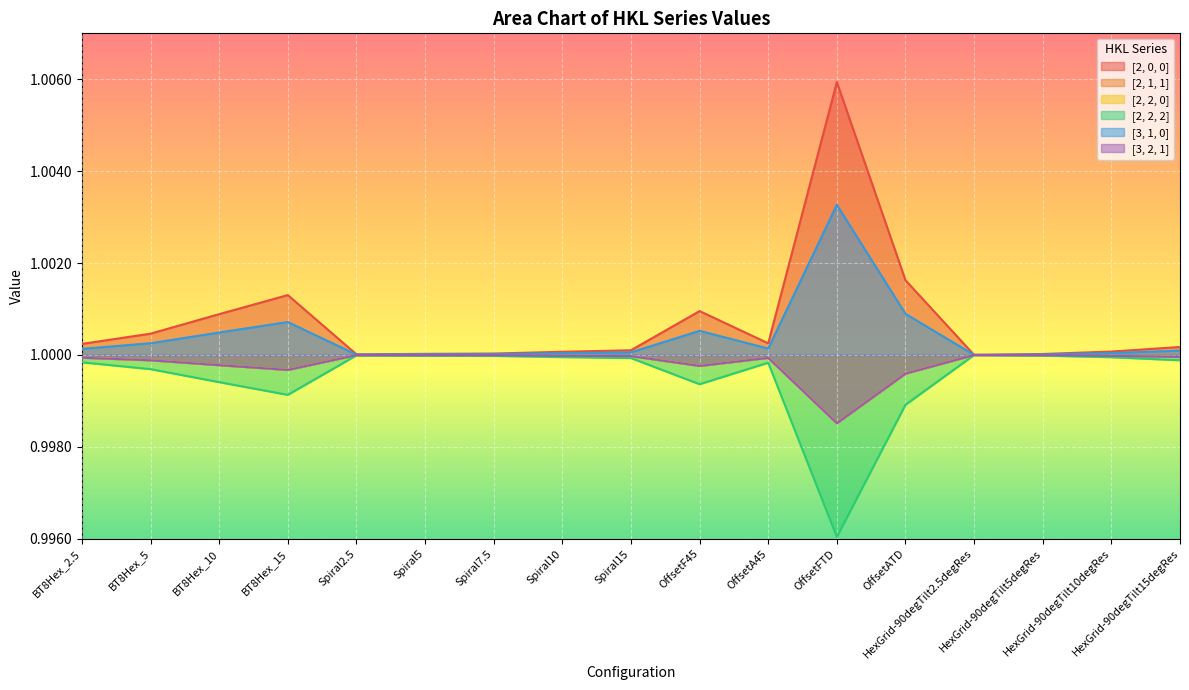

How many interior local peaks does the [2, 0, 0] series have?

3